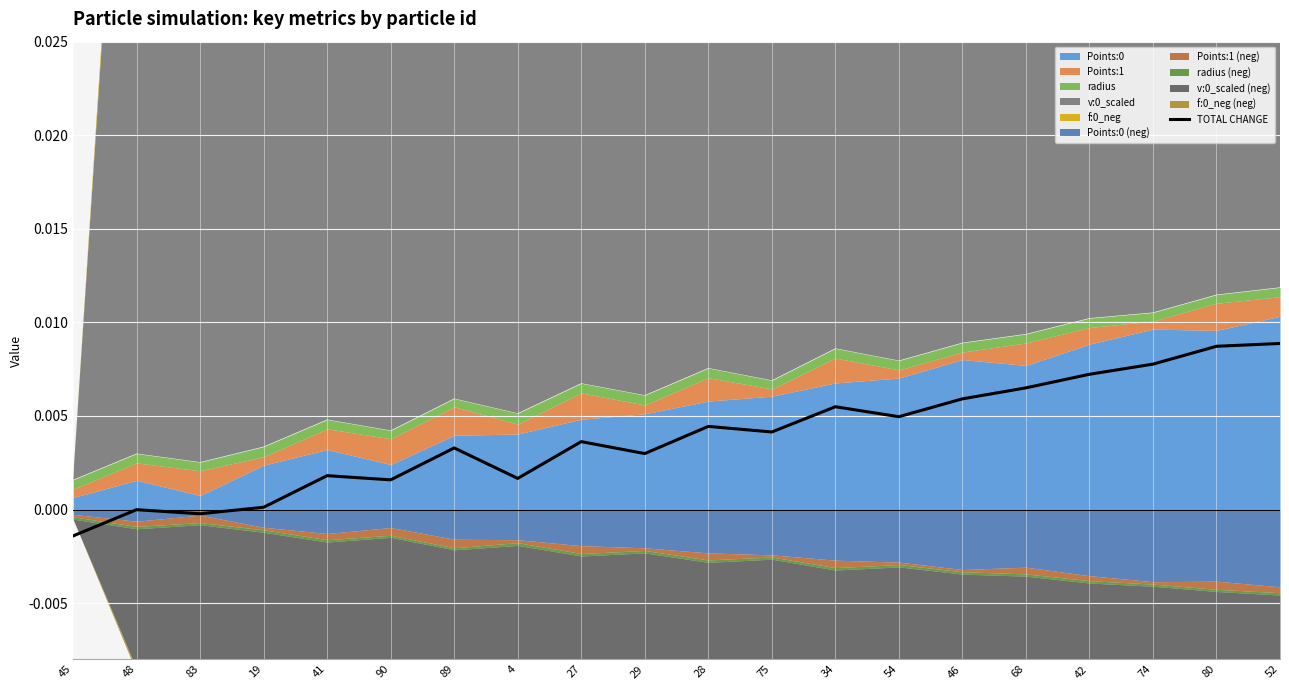

What position from the left is 52?

20